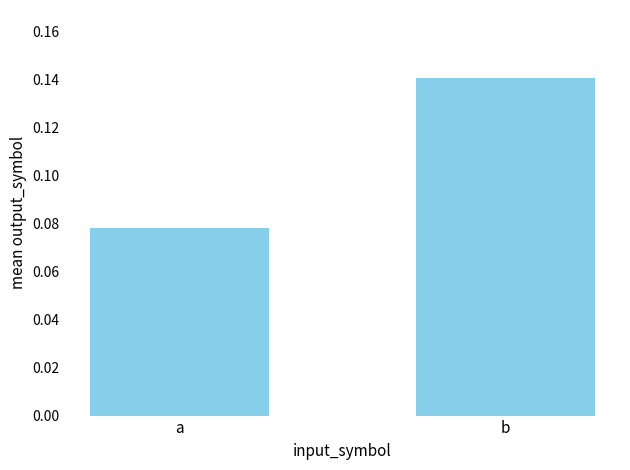

At which category does the chart reach its minimum across all series?

a